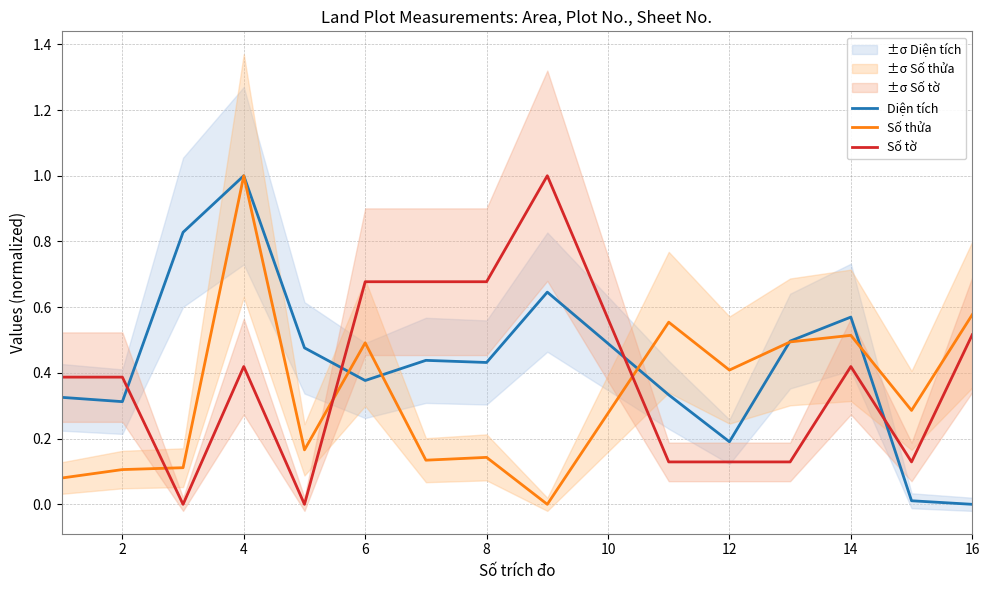

Is the value of Diện tích at 6 greater than the value of Số tờ at 16?

No